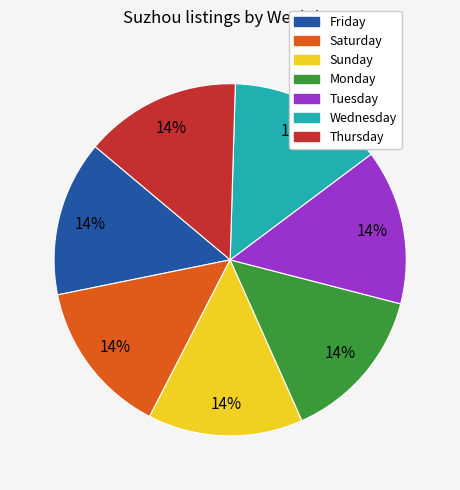

Is there a majority slice in this chart?

No